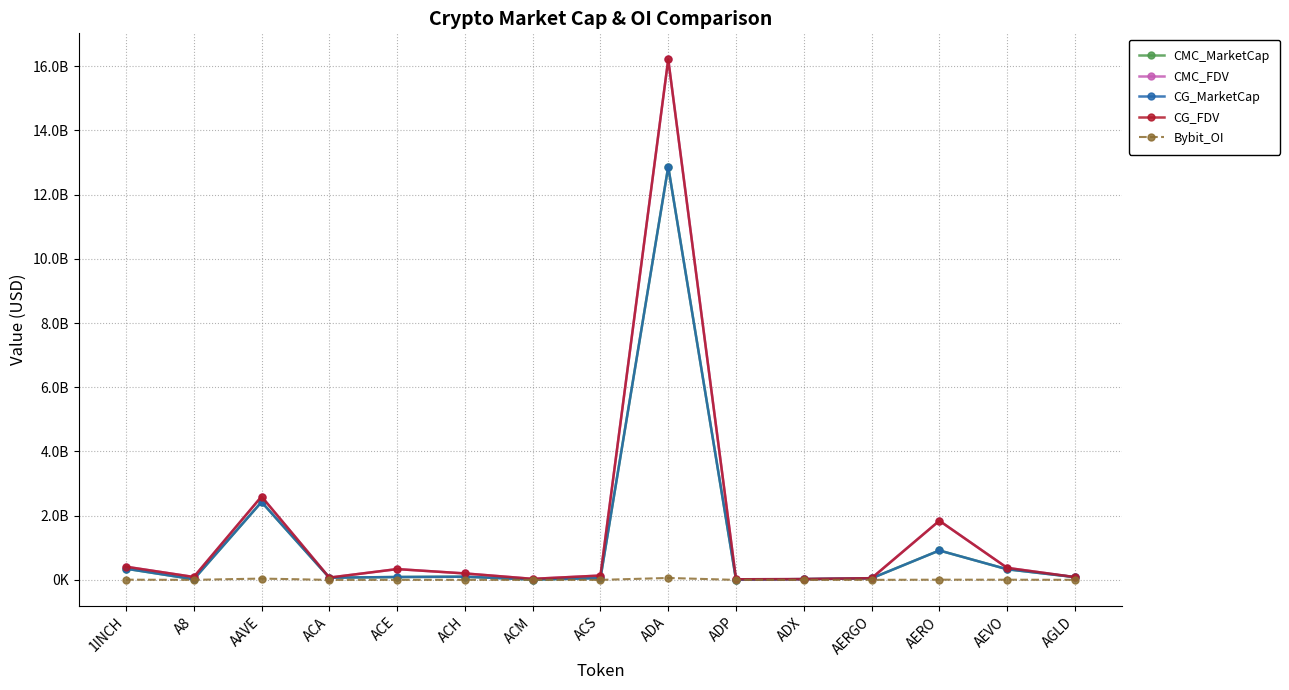

Reading right to left, extract all data points from this chart.

CMC_MarketCap: 86813902	330688247	916401435	49612442	23979741	5847896	12868483626	54709242	11540564	99333169	89693165	68020899	2426699178	19227655	348889647
CMC_FDV: 86813902	374999367	1842137161	53346712	24970915	18984587	16213687326	135114408	31698141	200929160	336302106	70855103	2596257836	90270679	410231792
CG_MarketCap: 86813902	330688247	916401435	49612442	23979741	5847896	12868483626	54709242	11540564	99333169	89693165	68020899	2426699178	19227655	348889647
CG_FDV: 86813902	374999367	1842137161	53346712	24970915	18984587	16213687326	135114408	31698141	200929160	336302106	70855103	2596257836	90270679	410231792
Bybit_OI: 1879227	5461319	6410081	932897	0	0	59792631	0	0	1989170	1491463	0	40710738	1174455	6107911